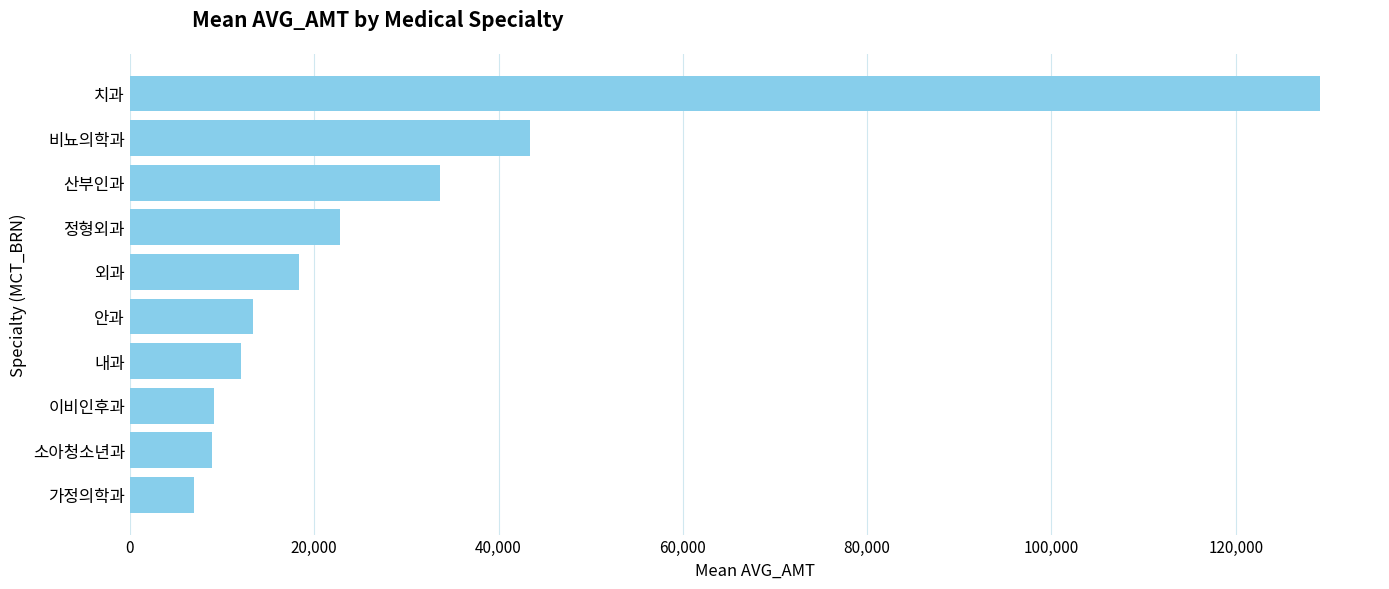

True or false: the data shows 12048.1 at 내과.

True